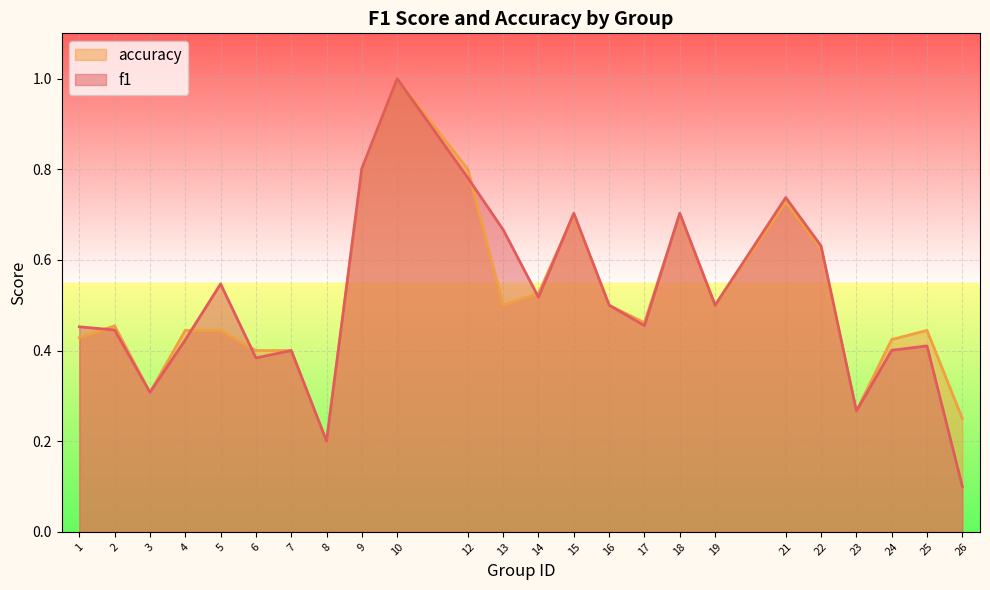

At which category is the sum across all series the highest?

10